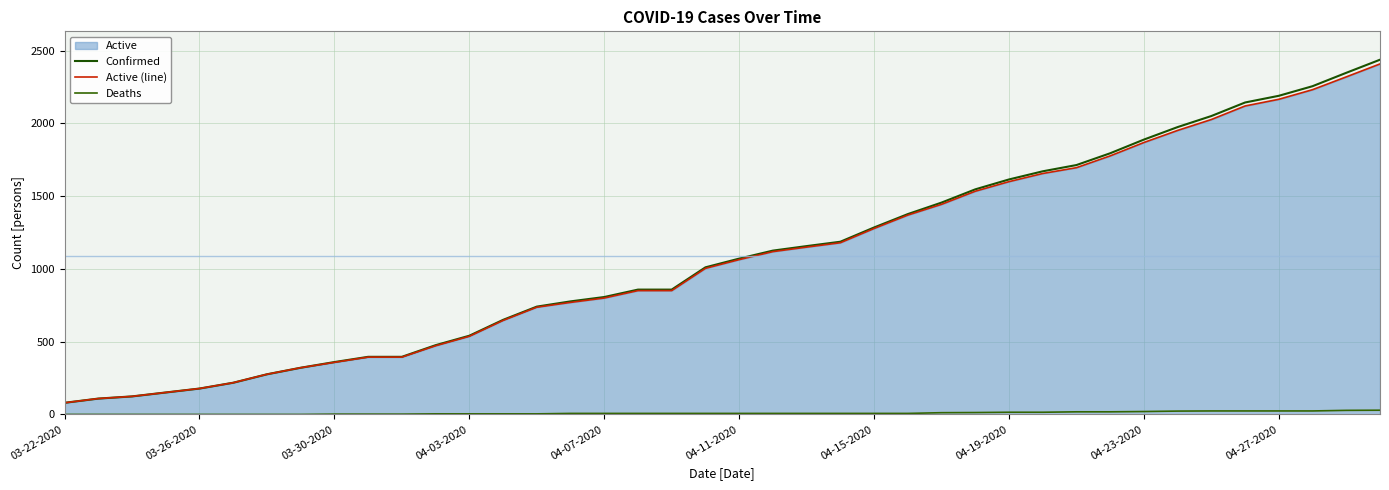

What is the approximate value of Confirmed at 03-30-2020, to the nearest 10?

360